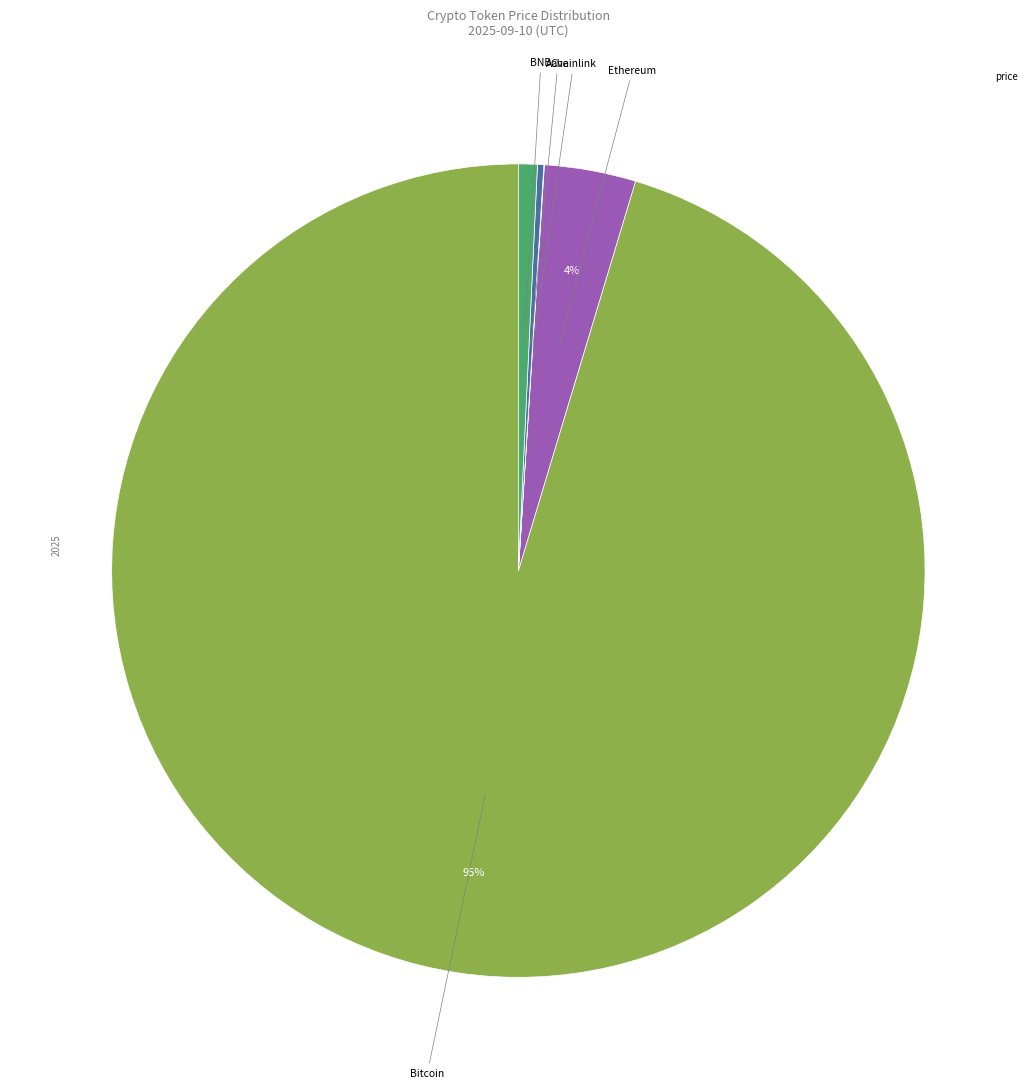

To the nearest percent, what is the average slice percentage?

20%